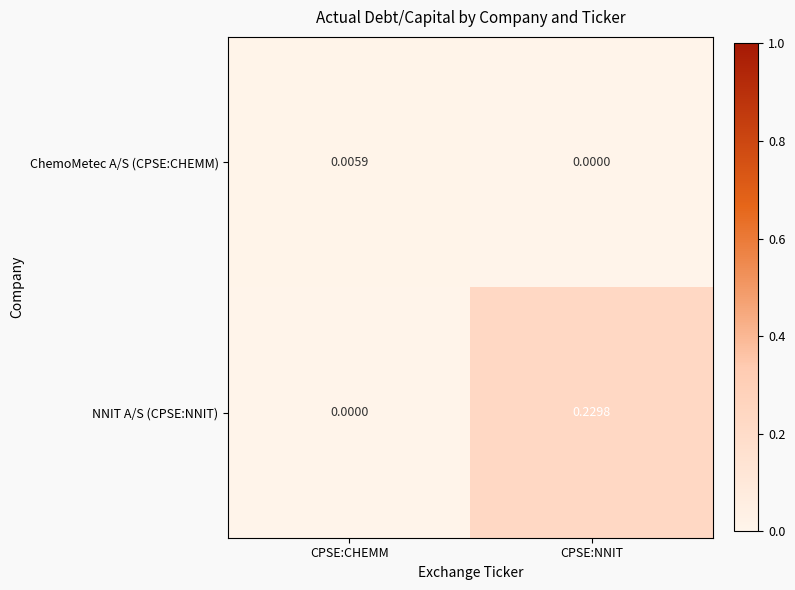

List the series in order of their overall mean, highest first.

NNIT A/S (CPSE:NNIT), ChemoMetec A/S (CPSE:CHEMM)